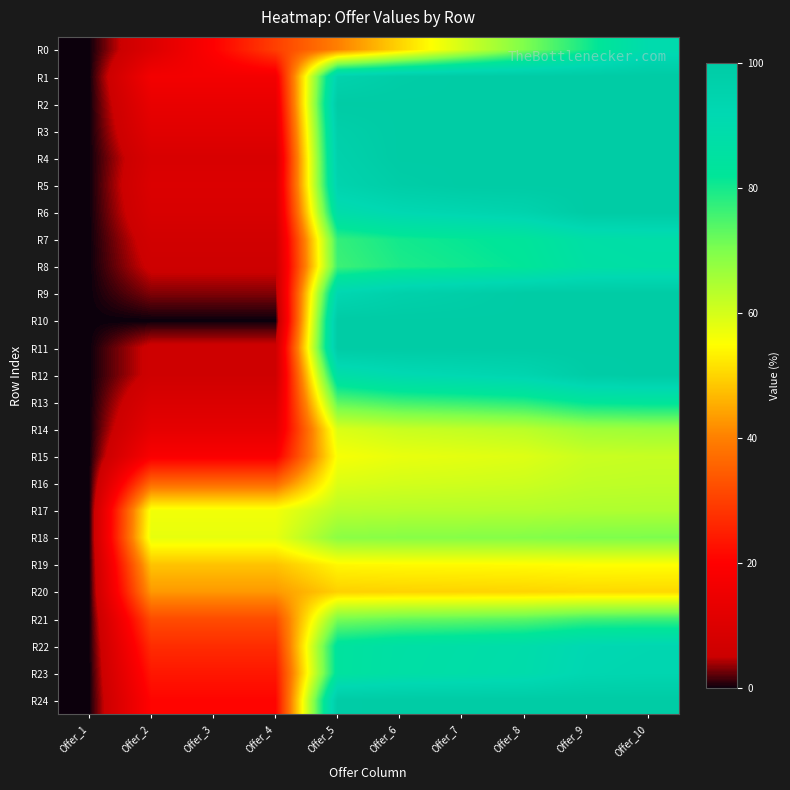

Which label corresponds to the smallest value in the chart?

Offer_1